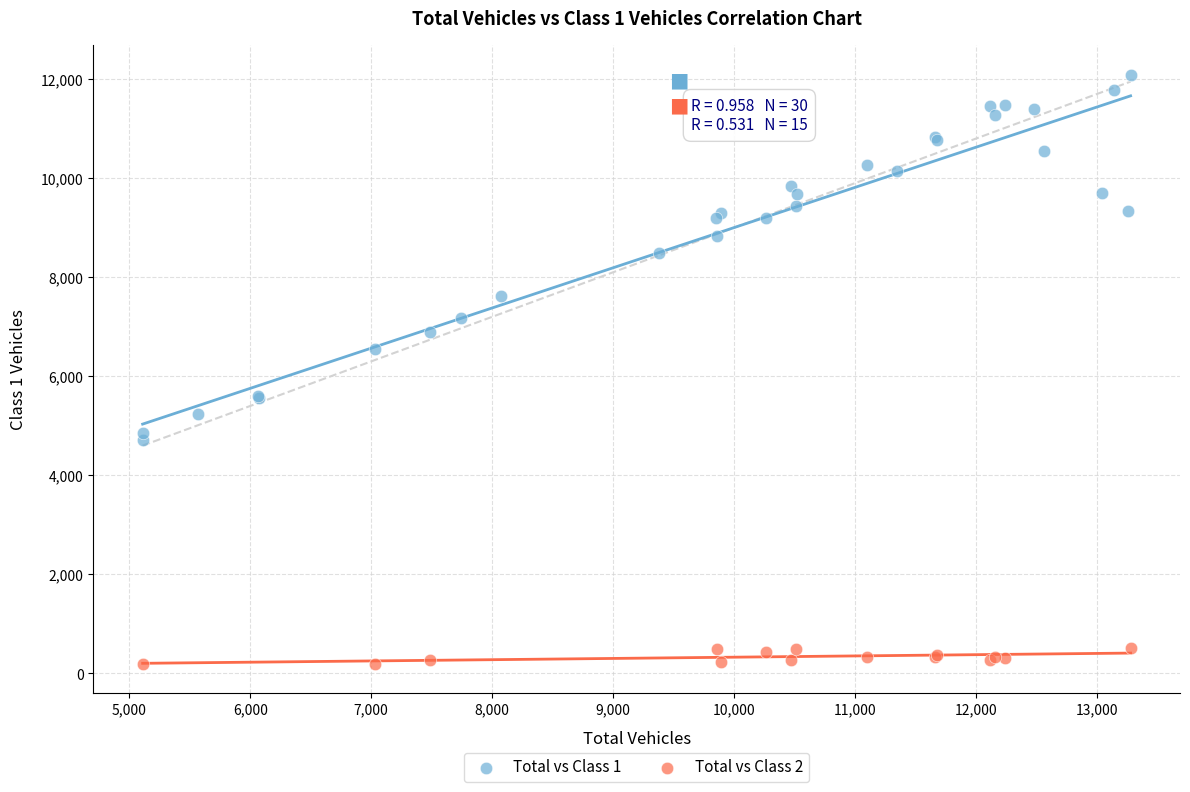

Which series contains the highest Y value?

Total vs Class 1